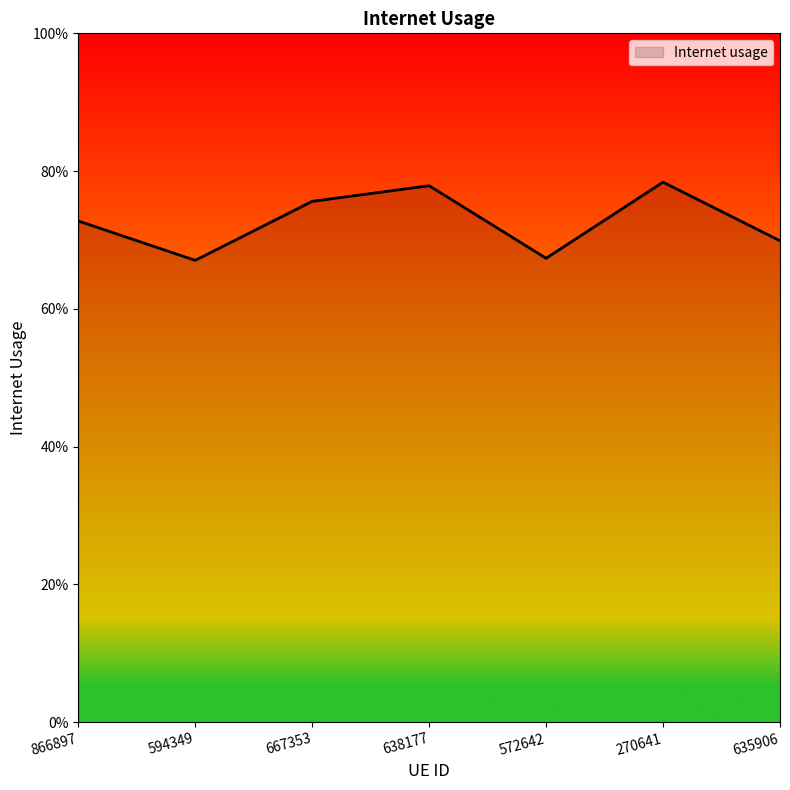

Reading left to right, what are all the values shown in this chart?

0.7	0.7	0.8	0.8	0.7	0.8	0.7